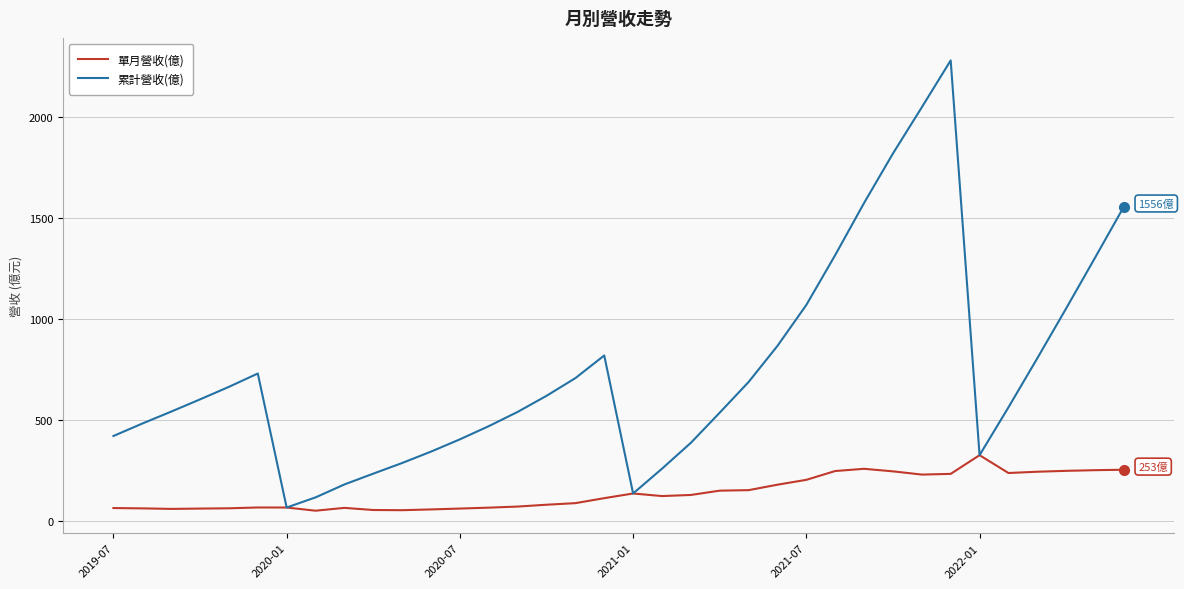

Which series has the largest total across all categories?

累計營收(億)